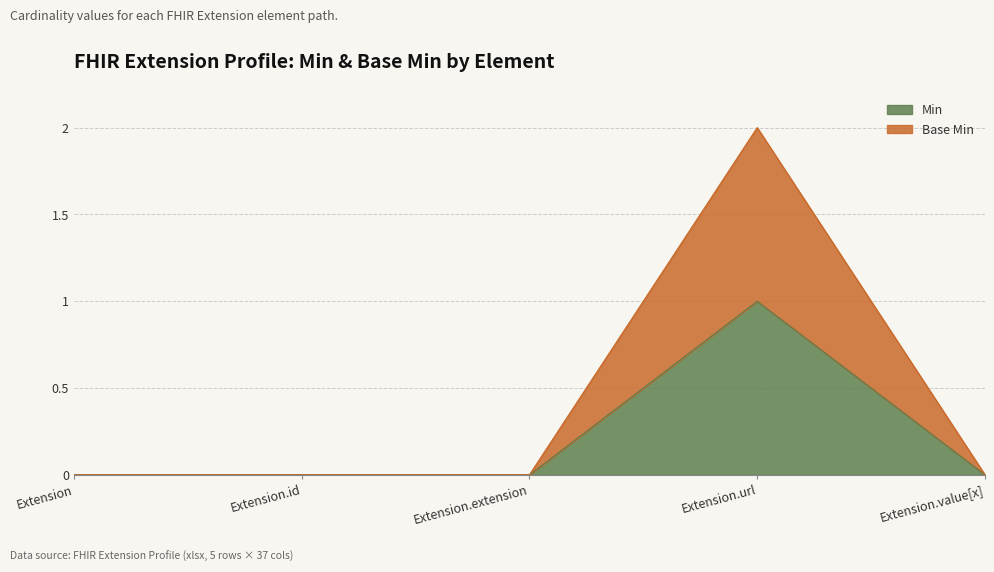

Where is the first local maximum for Min?

Extension.url